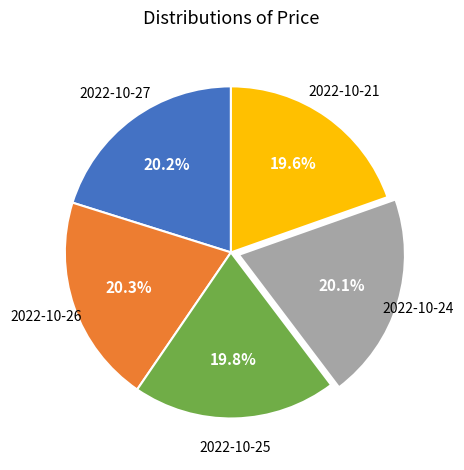

Is there any slice that represents more than half of the pie?

No